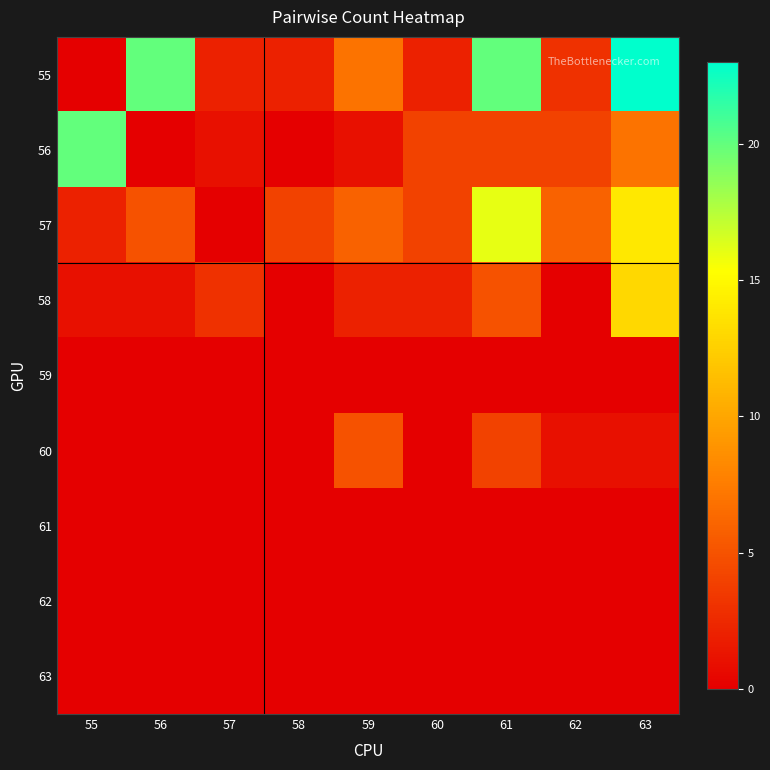

Reading left to right, extract all data points from this chart.

55: 55=0	56=20	57=2	58=2	59=7	60=2	61=20	62=3	63=23
56: 55=20	56=0	57=1	58=0	59=1	60=4	61=4	62=4	63=7
57: 55=2	56=5	57=0	58=4	59=6	60=4	61=16	62=6	63=14
58: 55=1	56=1	57=3	58=0	59=2	60=2	61=5	62=0	63=13
59: 55=0	56=0	57=0	58=0	59=0	60=0	61=0	62=0	63=0
60: 55=0	56=0	57=0	58=0	59=5	60=0	61=4	62=1	63=1
61: 55=0	56=0	57=0	58=0	59=0	60=0	61=0	62=0	63=0
62: 55=0	56=0	57=0	58=0	59=0	60=0	61=0	62=0	63=0
63: 55=0	56=0	57=0	58=0	59=0	60=0	61=0	62=0	63=0